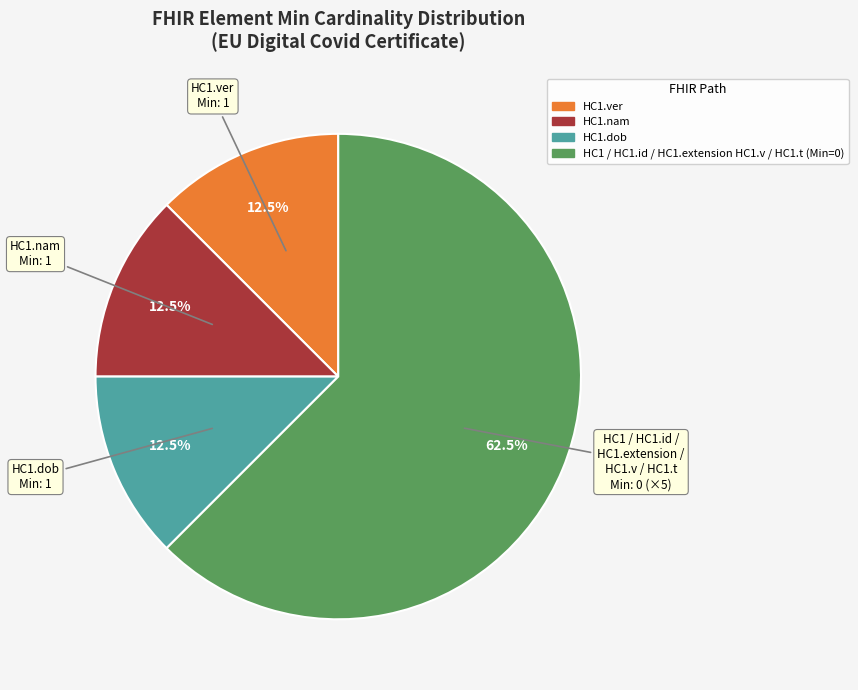

Is there a majority slice in this chart?

Yes